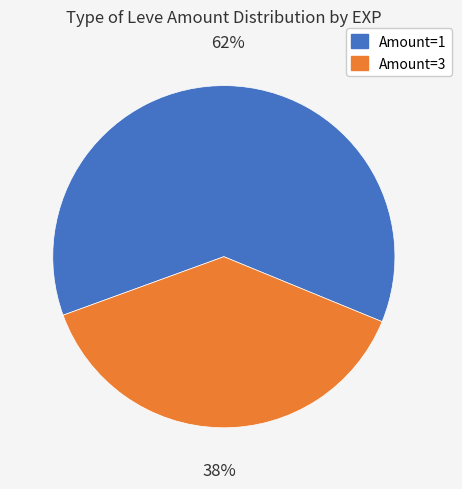

Is there a majority slice in this chart?

Yes